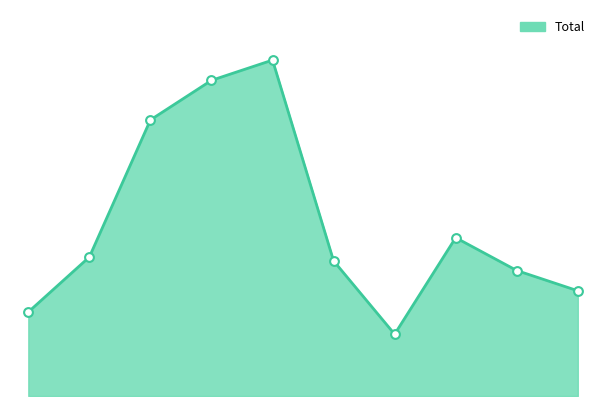

Does the chart have visible grid lines?

No